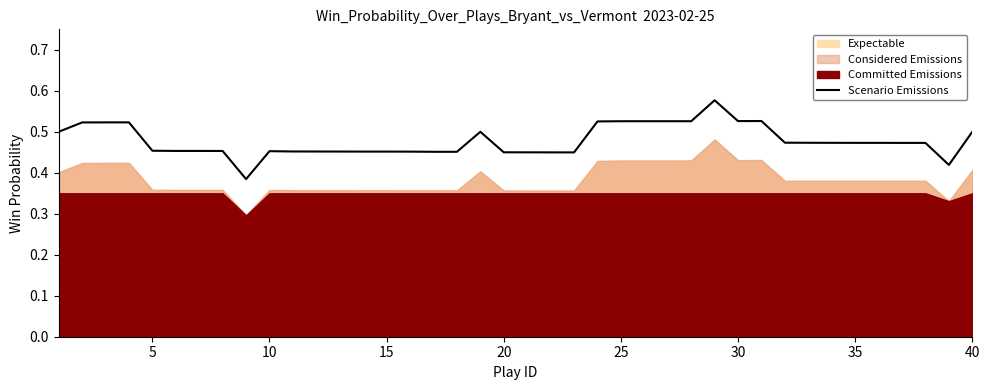

How many categories are shown in the chart?

40